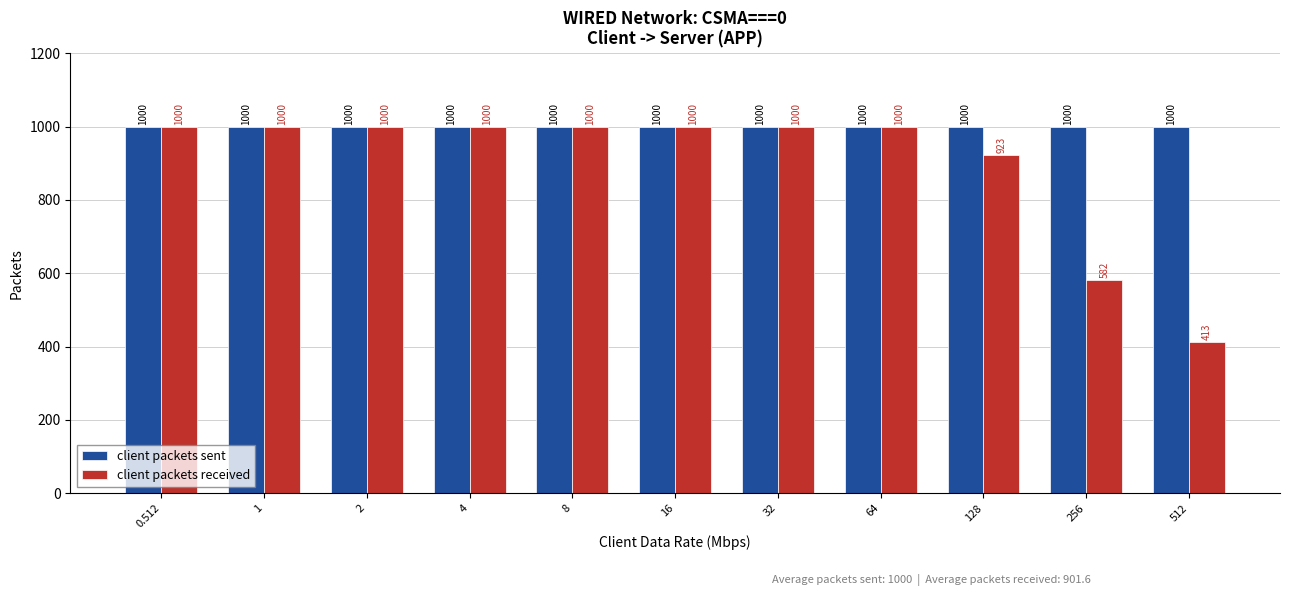

List the series in order of their overall mean, highest first.

client packets sent, client packets received